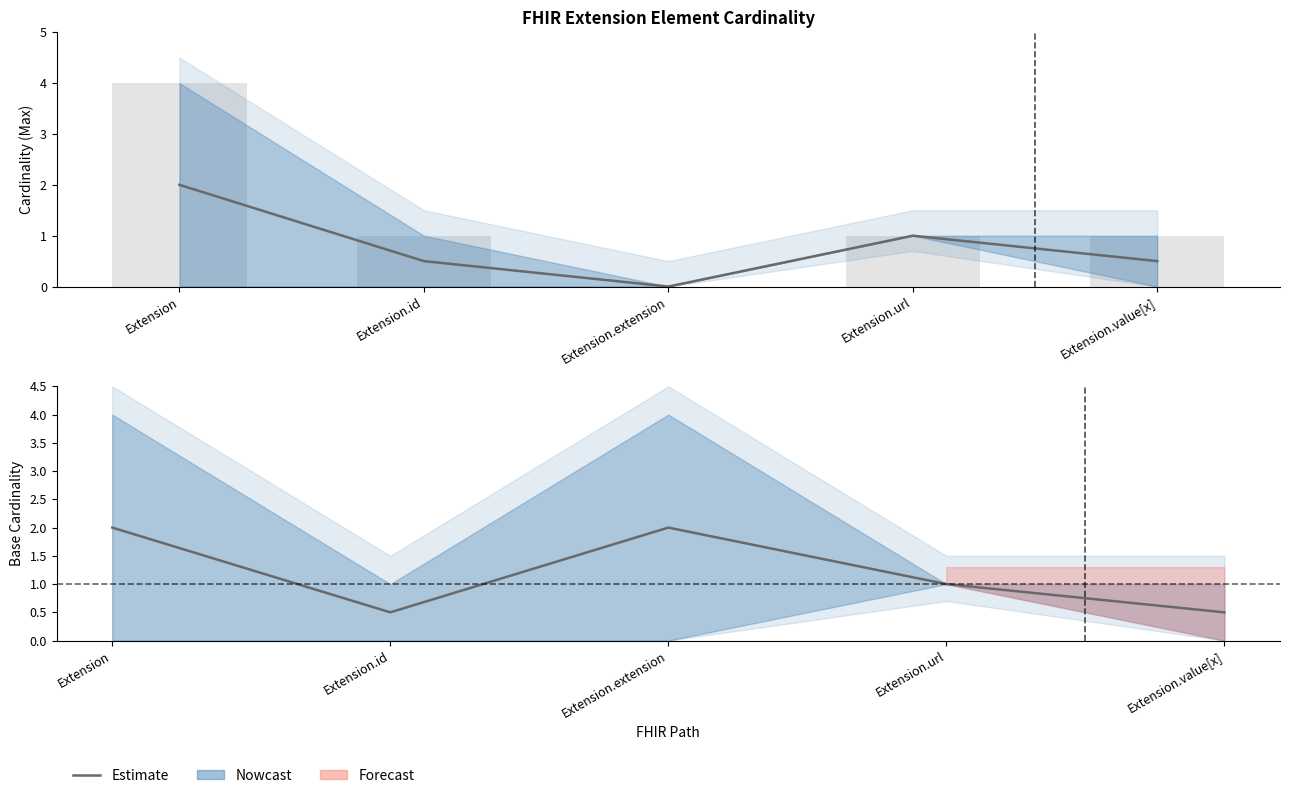

How many data points are less than 1?

2